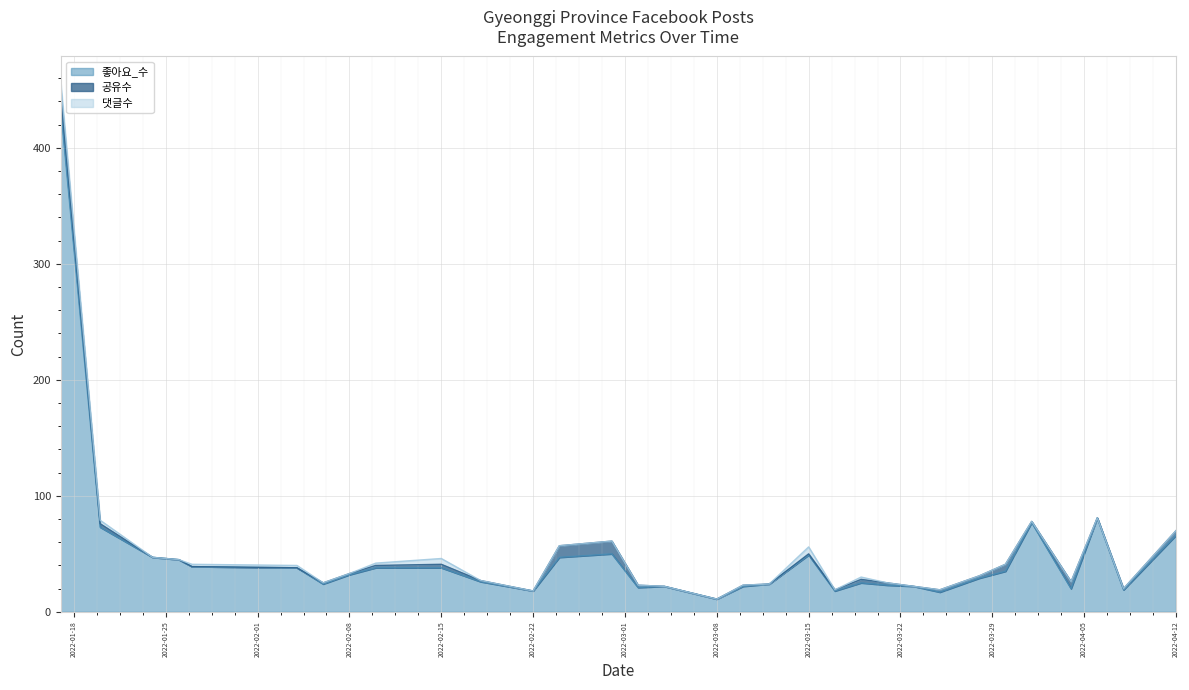

In 공유수, how many points are higher than both neighbors (excluding endpoints)?

6